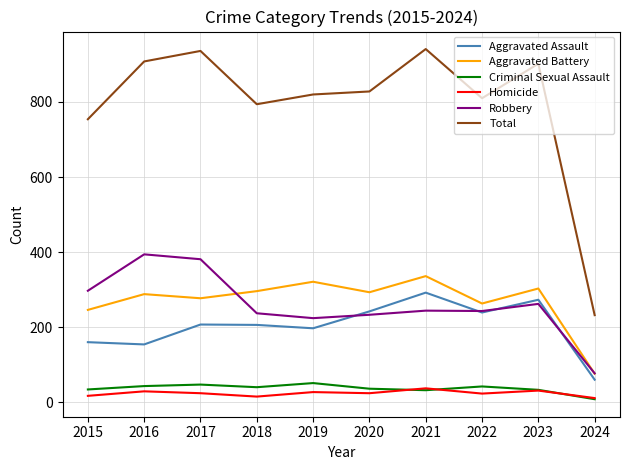

Does the chart display data point markers on the line(s)?

No